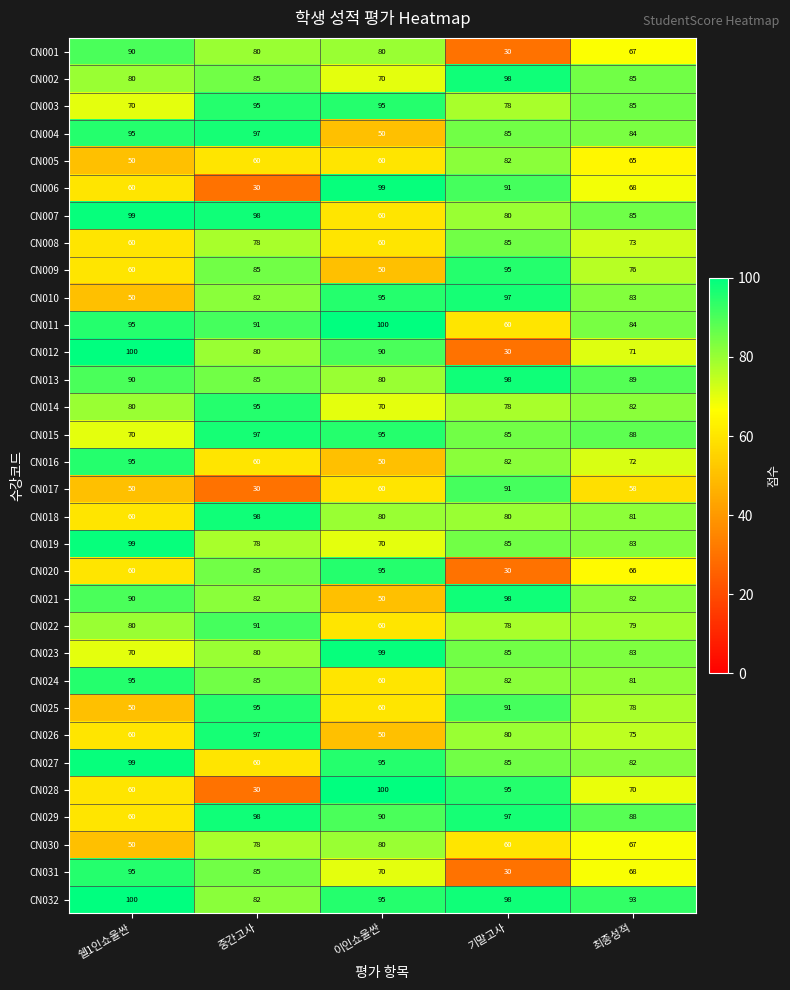

List the labels in order of CN017 value, smallest first.

중간고사, 쉘1인쇼울싼, 최종성적, 이인쇼울싼, 기말고사